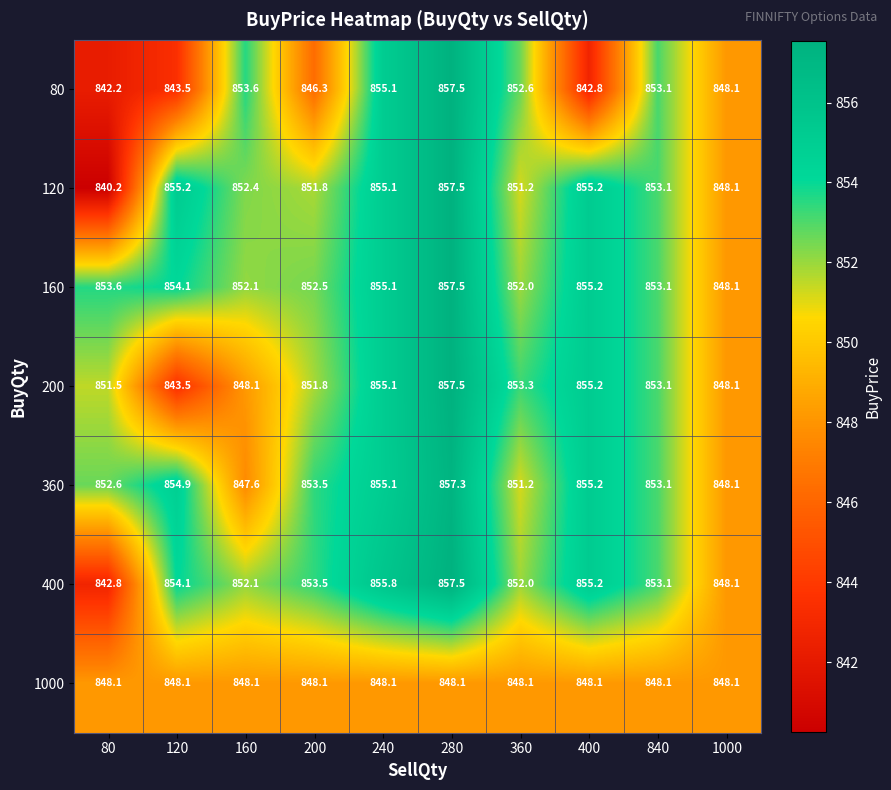

What is the maximum value shown in the chart?

857.5